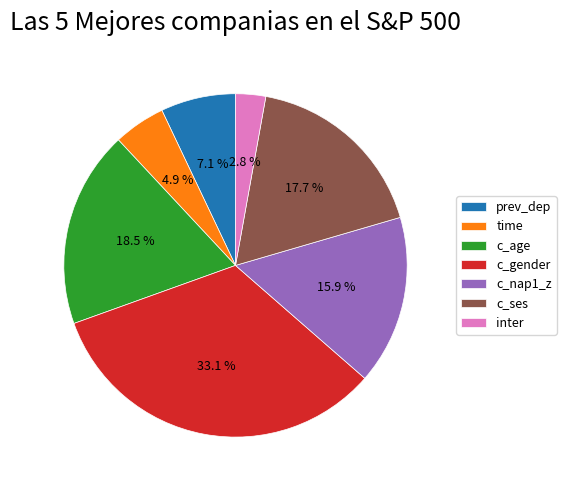

True or false: c_gender accounts for 40% of the total.

False